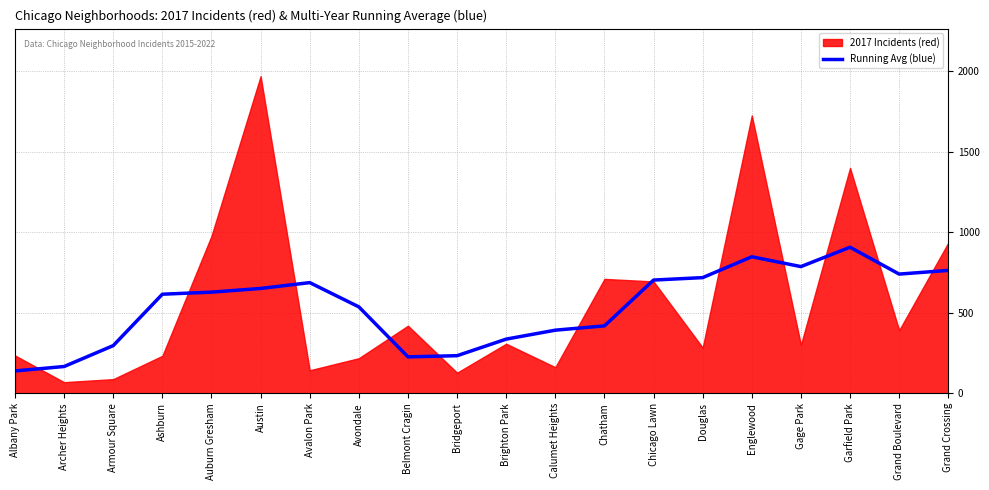

What is the approximate value of Running Avg (blue) at Englewood?

848.5